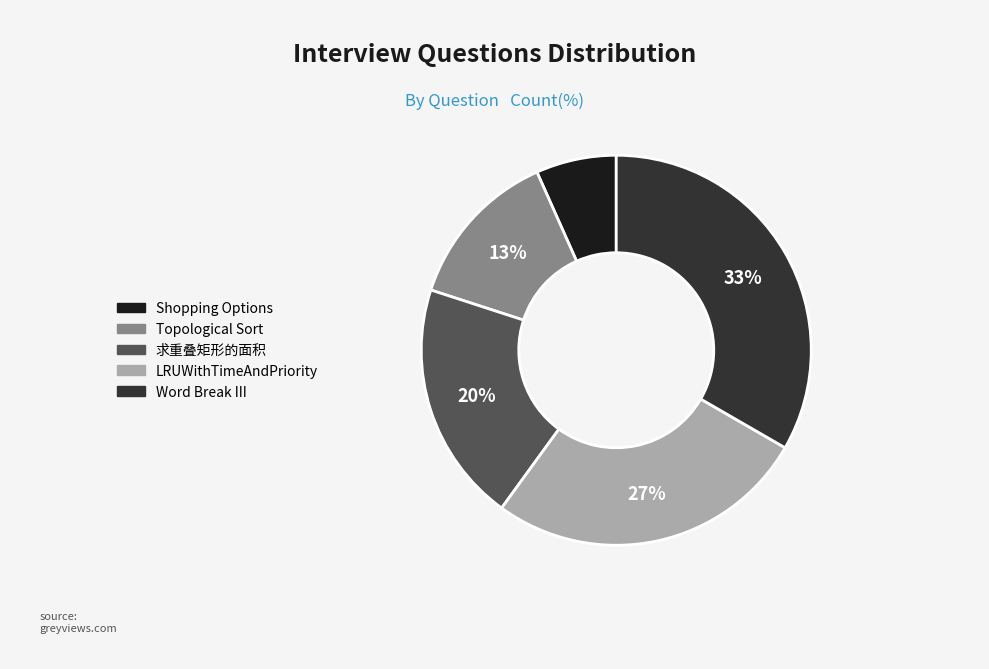

What percentage is the LRUWithTimeAndPriority slice, to the nearest percent?

27%